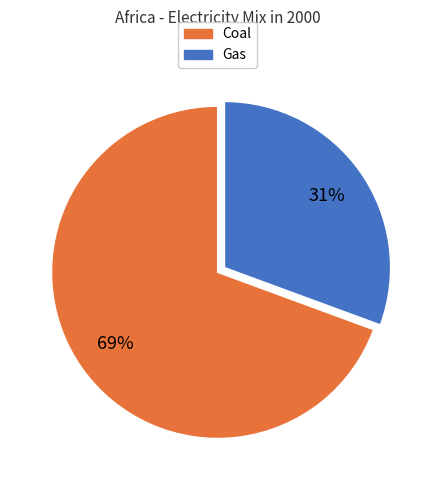

To the nearest percent, what is the average slice percentage?

50%